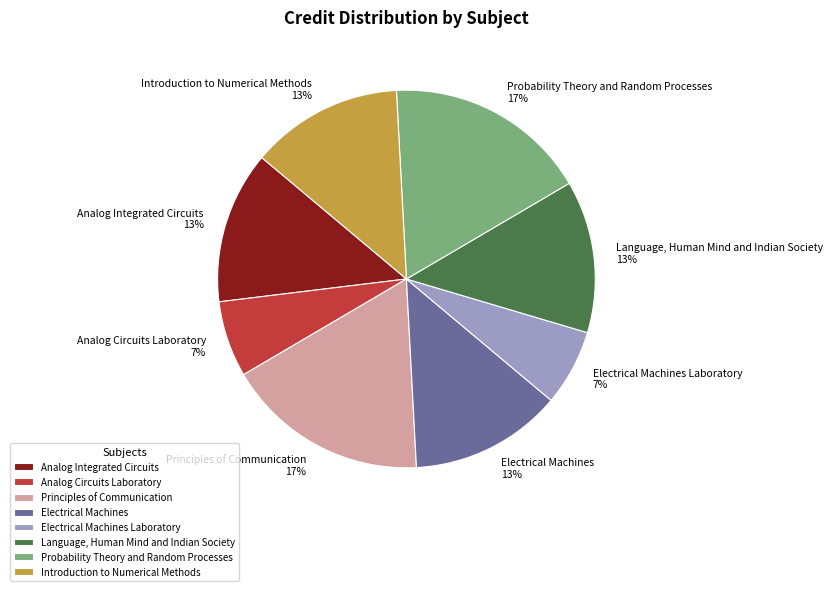

The Language, Human Mind and Indian Society slice represents 13% of the pie. True or false?

True